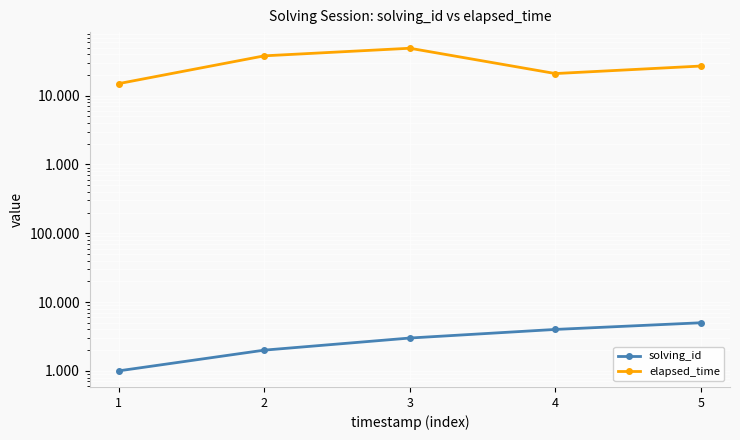

Reading right to left, extract all data points from this chart.

solving_id: 5=5	4=4	3=3	2=2	1=1
elapsed_time: 5=27000	4=21000	3=49000	2=38000	1=15000